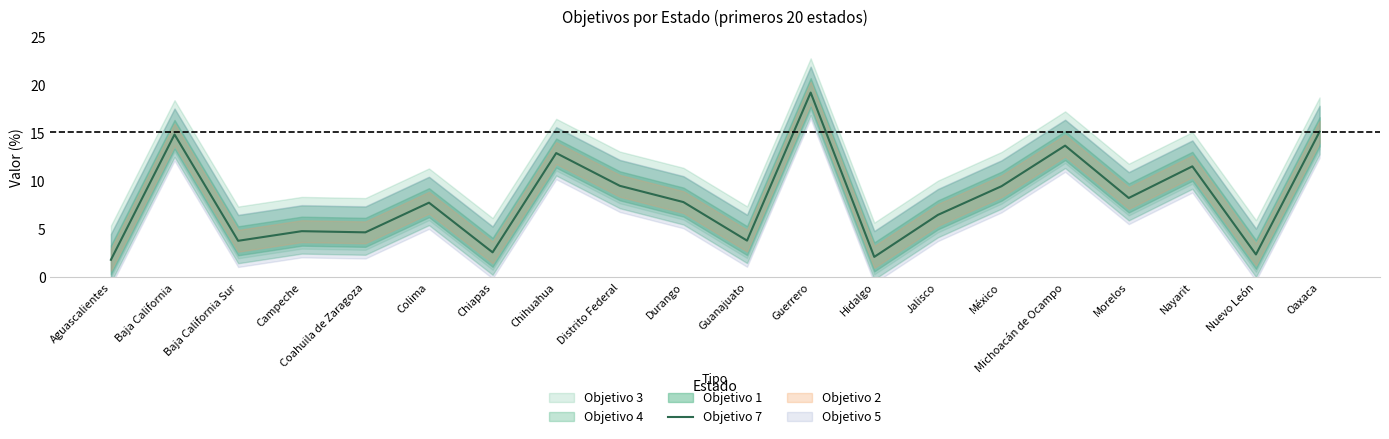

What position from the left is México?

15